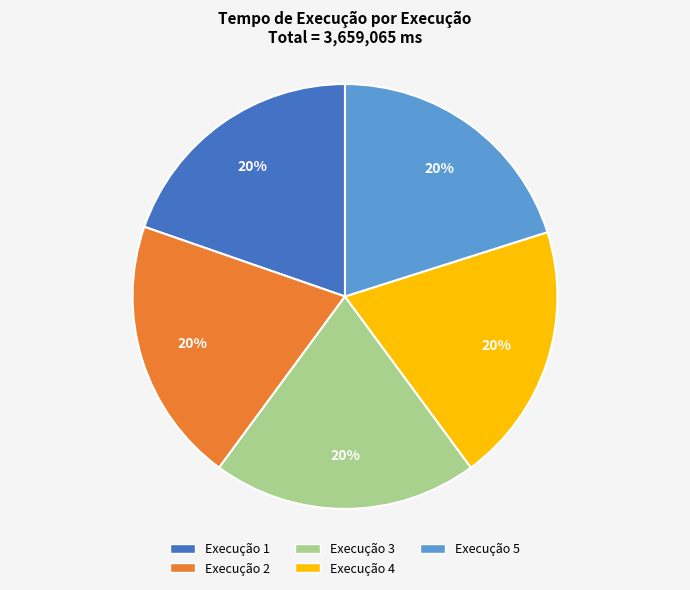

Is there any slice that represents more than half of the pie?

No